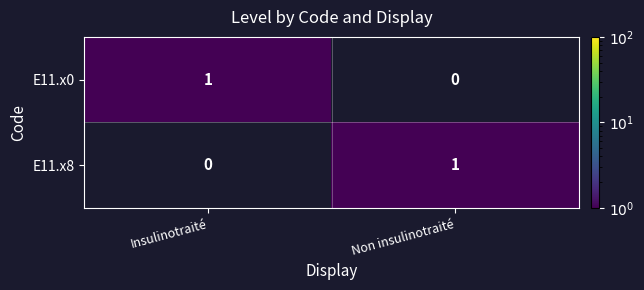

Rank the series at Insulinotraité from lowest to highest value.

E11.x8, E11.x0